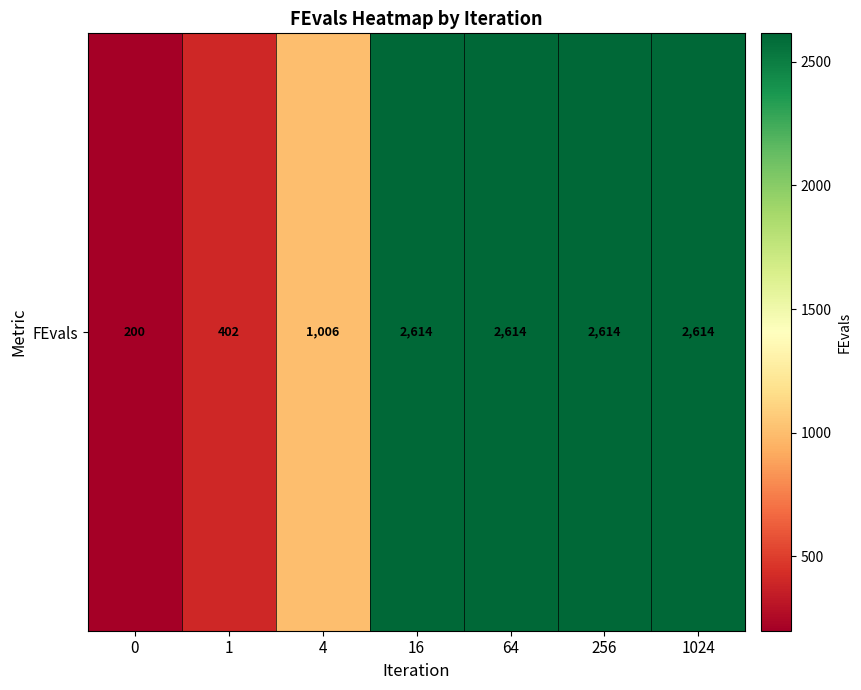

Between 64 and 1, which is larger?

64